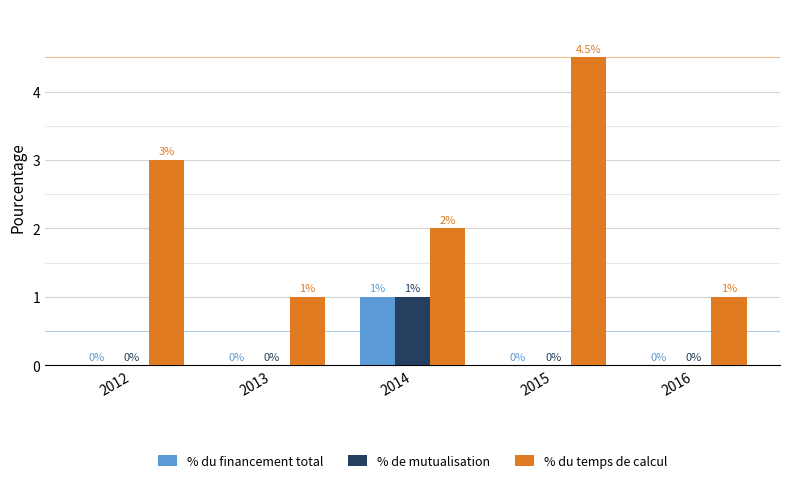

What is the spread (max minus min) of values at 2016?

1.0